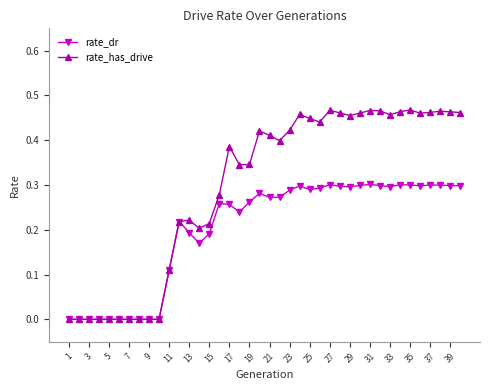

Rank the series by their average value, from highest to lowest.

rate_has_drive, rate_dr